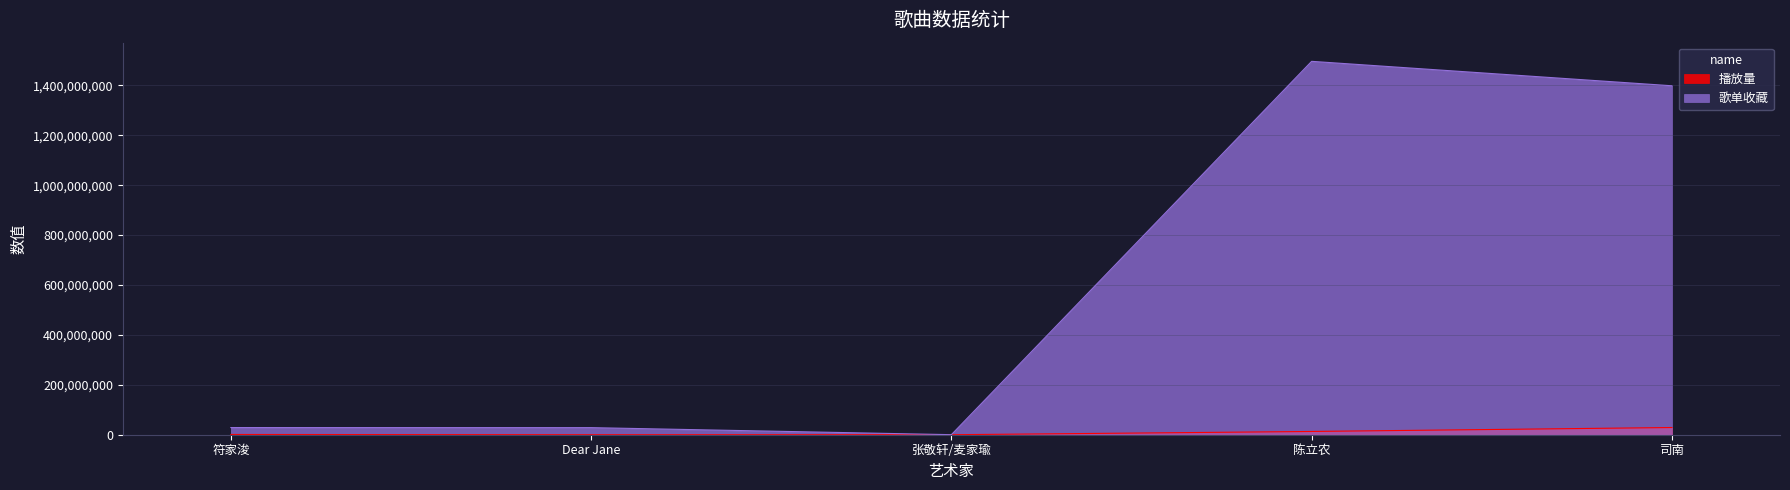

How many interior local valleys does the 播放量 series have?

1